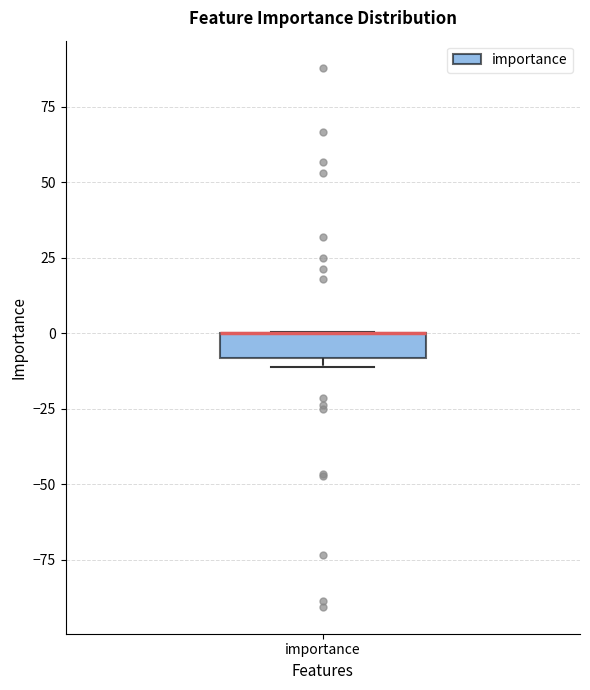

Read this box plot against the y-axis: the position of the median line, the range covered by the box, and the ends of both whiskers. The values are not printed on the chart, so give them approximately, as read against the axis.

median 0 (drawn on the box's upper edge), box -10 to 0, whiskers -10 (just below the box's lower edge) to 0